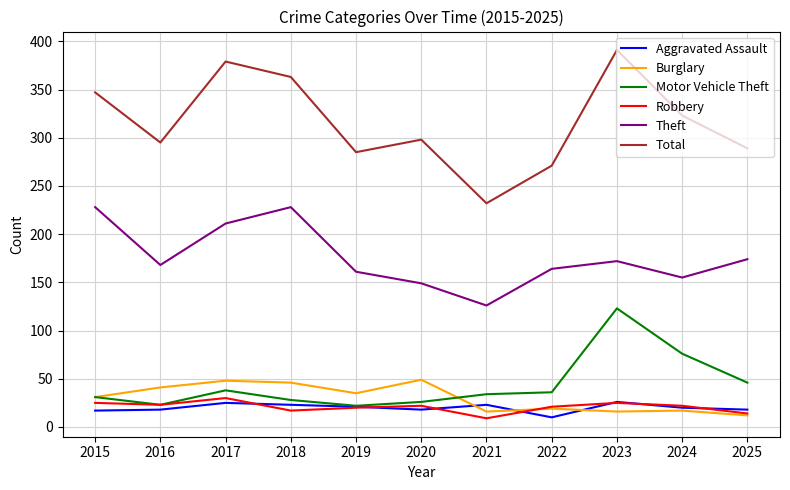

What is the greatest value displayed?

391